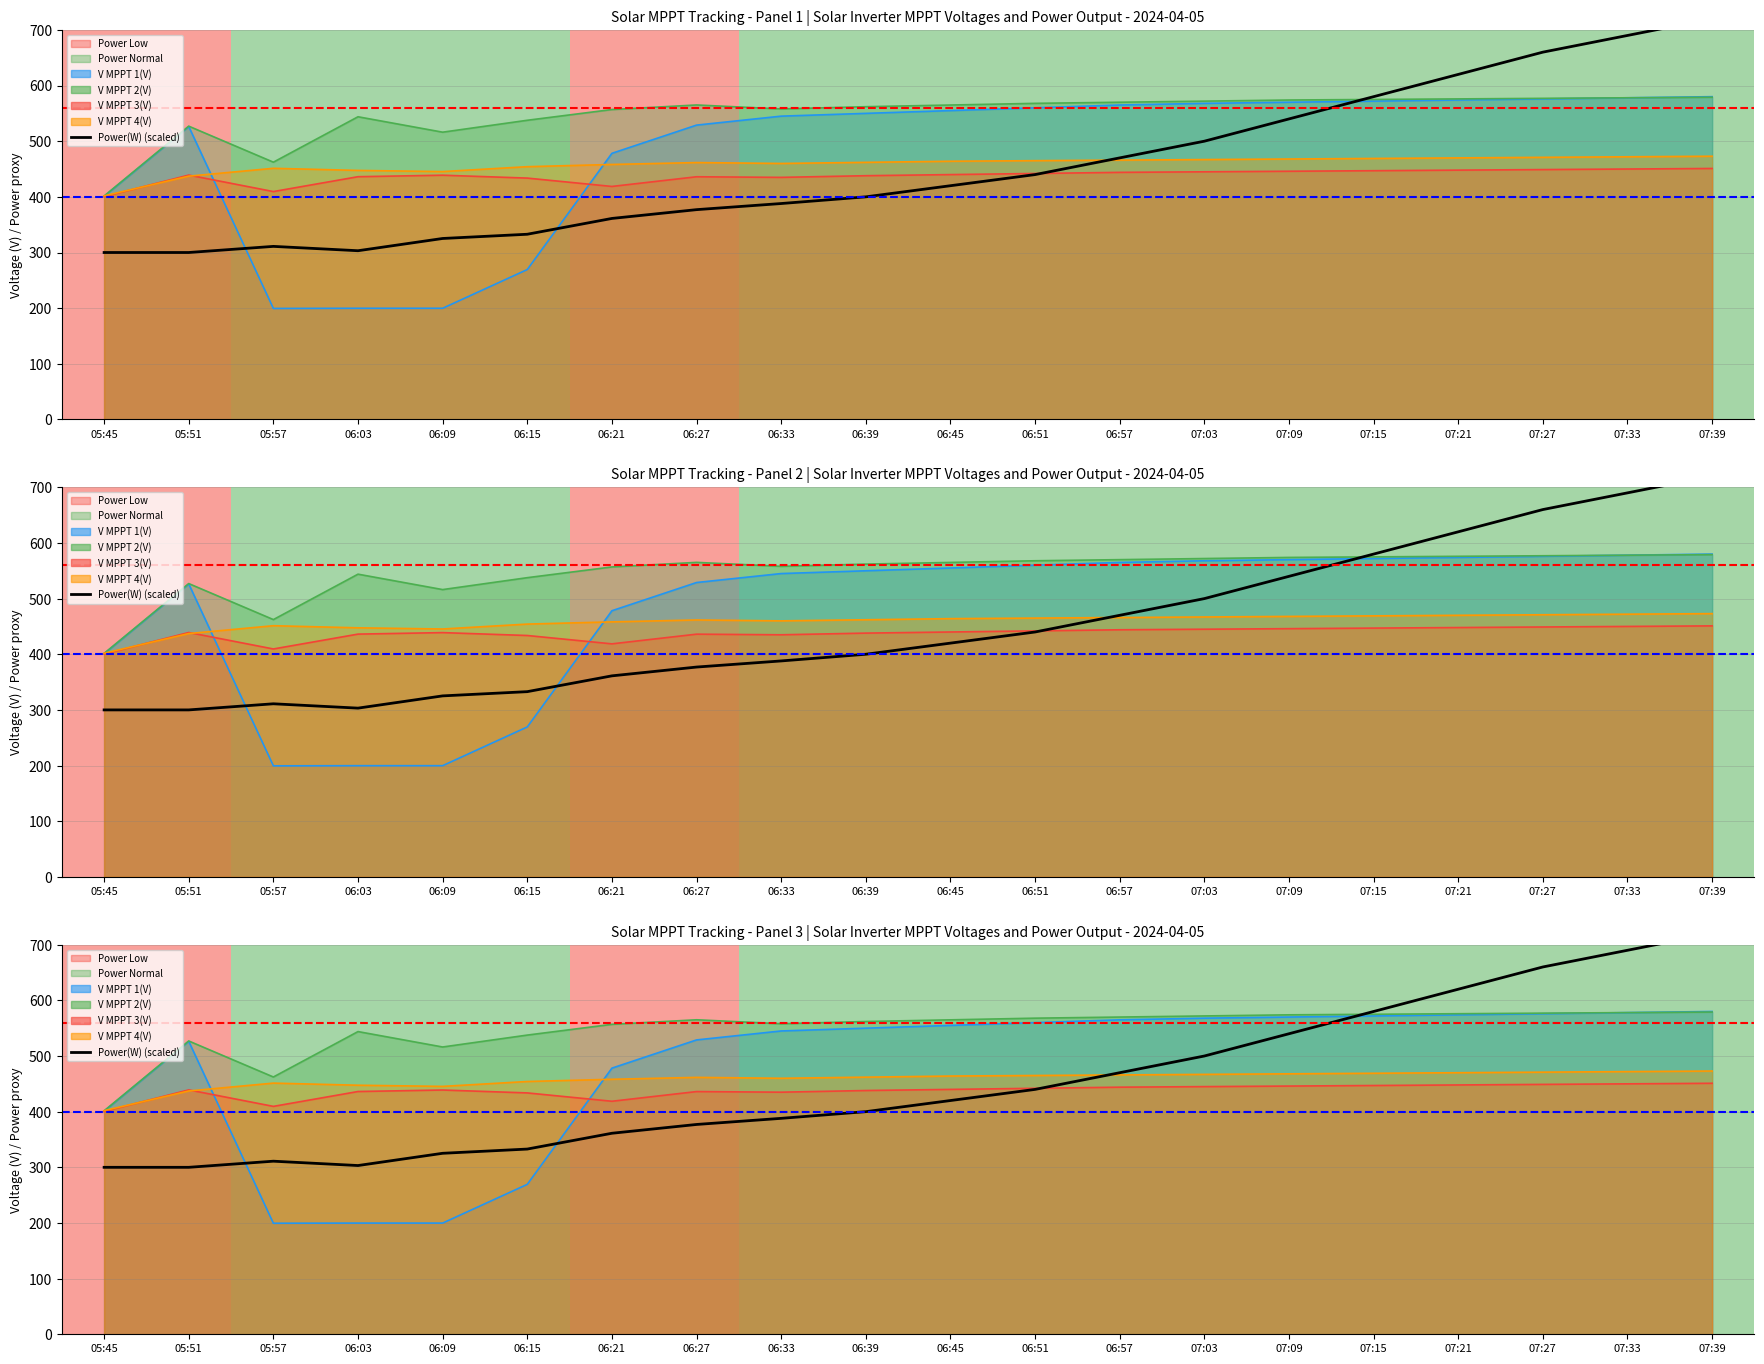

Count the number of categories in the chart.

20